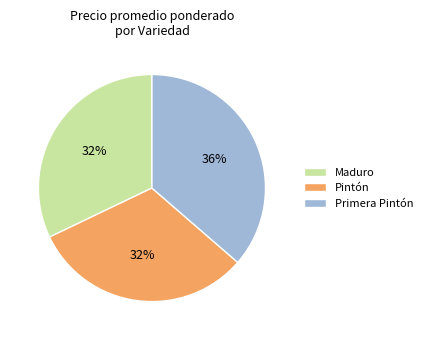

How many segments does this pie chart have?

3